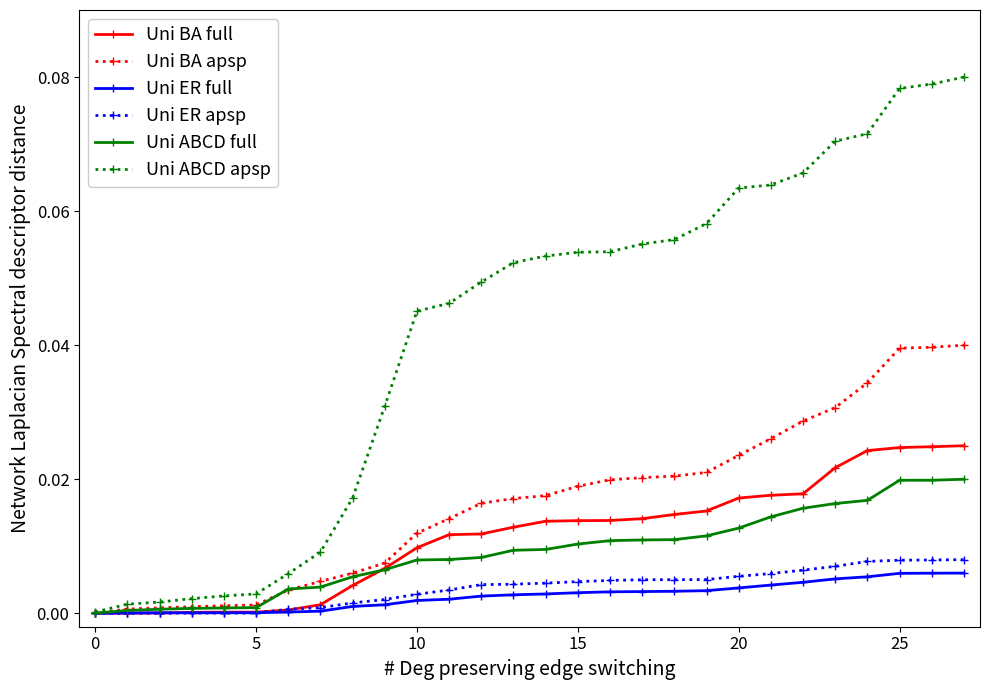

Which series has the largest range (max minus min)?

Uni ABCD apsp